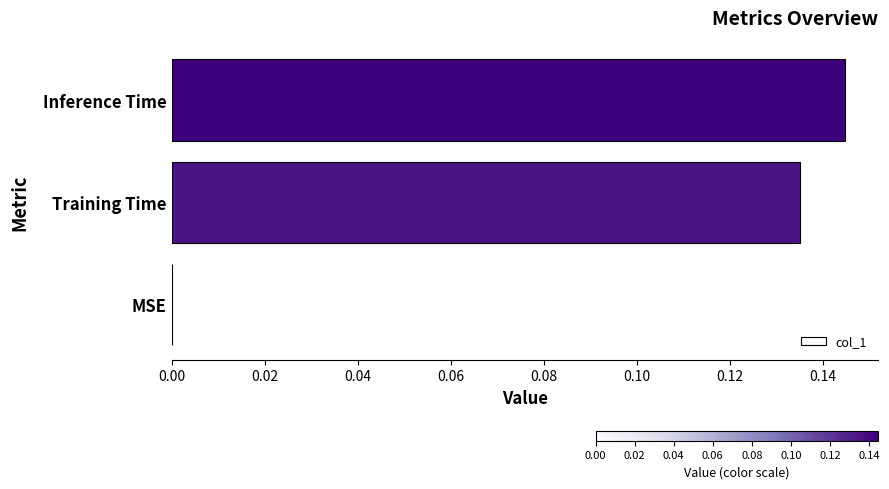

Which has a higher value, Inference Time or MSE?

Inference Time